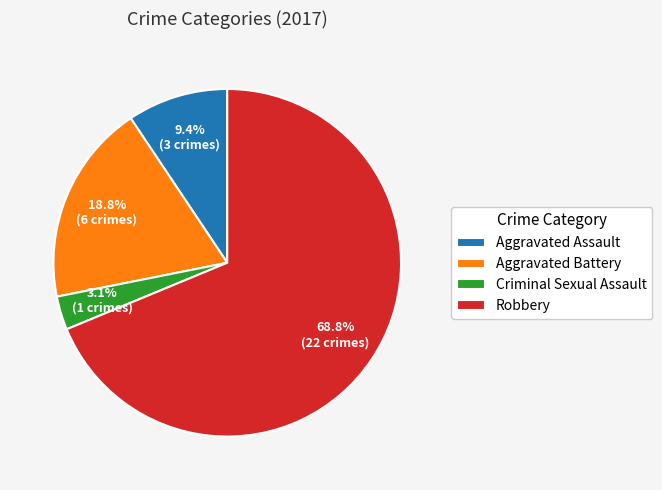

To the nearest percent, what is the difference between the Aggravated Battery and Aggravated Assault slice percentages?

9%